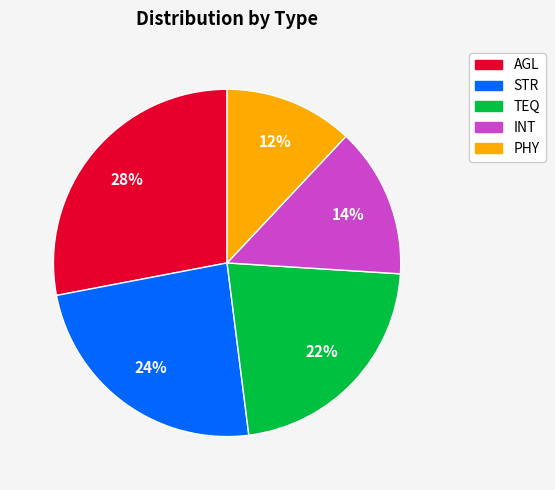

To the nearest percent, what is the difference between the largest and smallest slice percentages?

16%